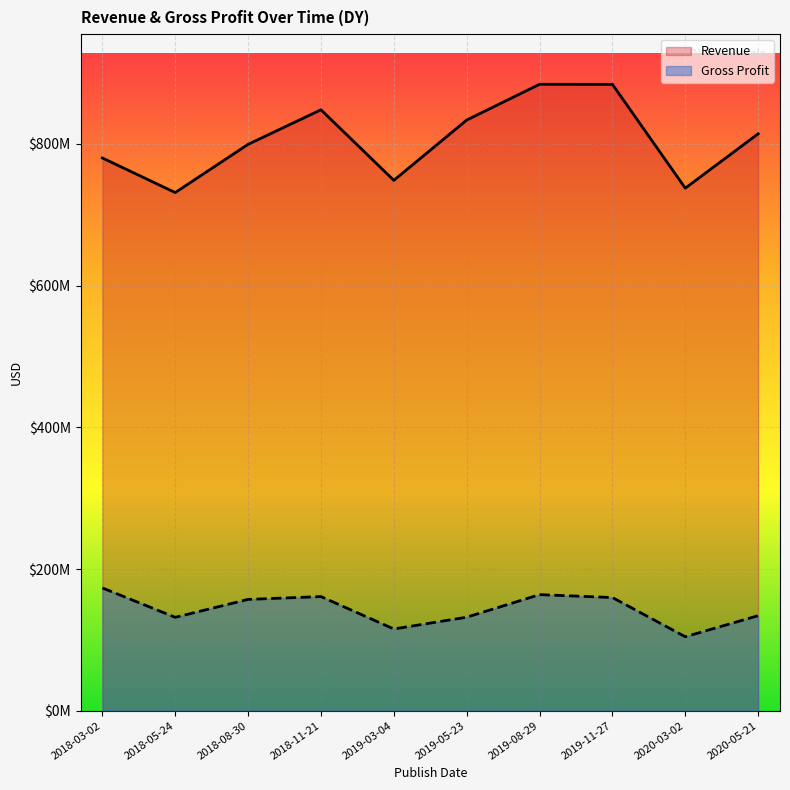

Rank the series by their maximum value, from lowest to highest.

Gross Profit, Revenue